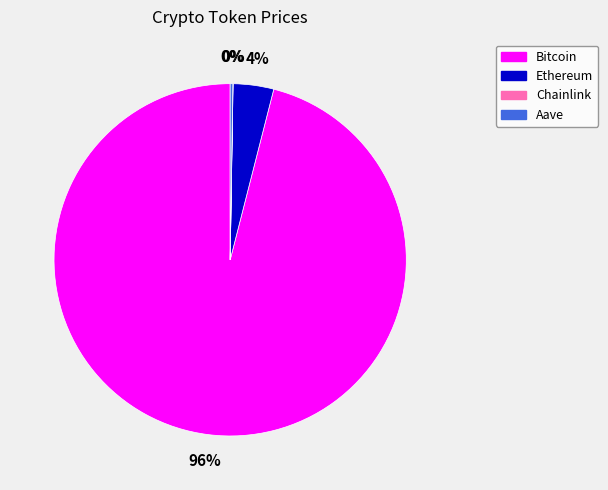

Which category has the biggest portion of the pie?

Bitcoin